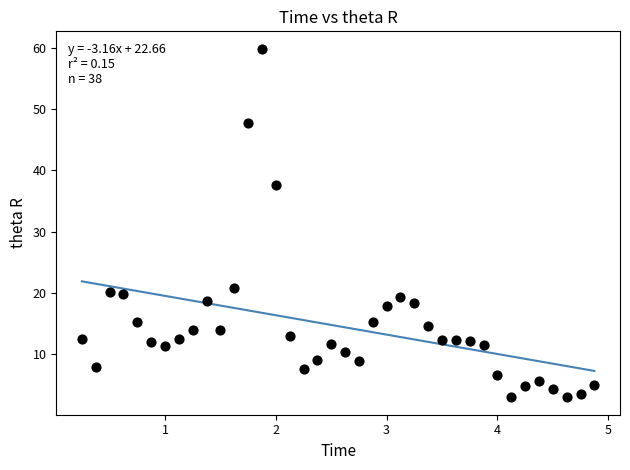

What is the range of X values (max minus min)?

4.6